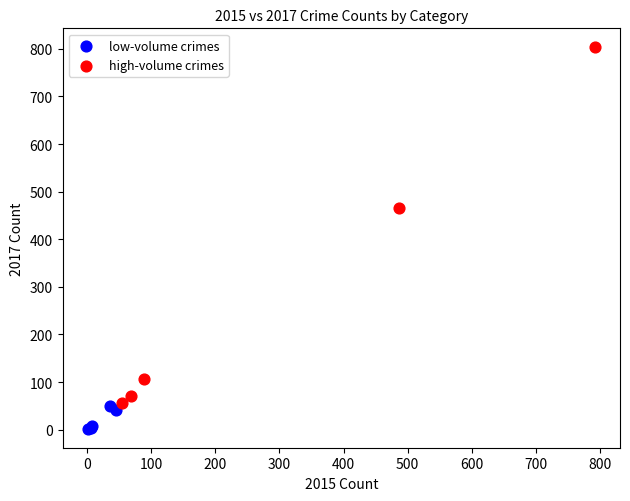

Which series reaches the maximum Y coordinate?

high-volume crimes